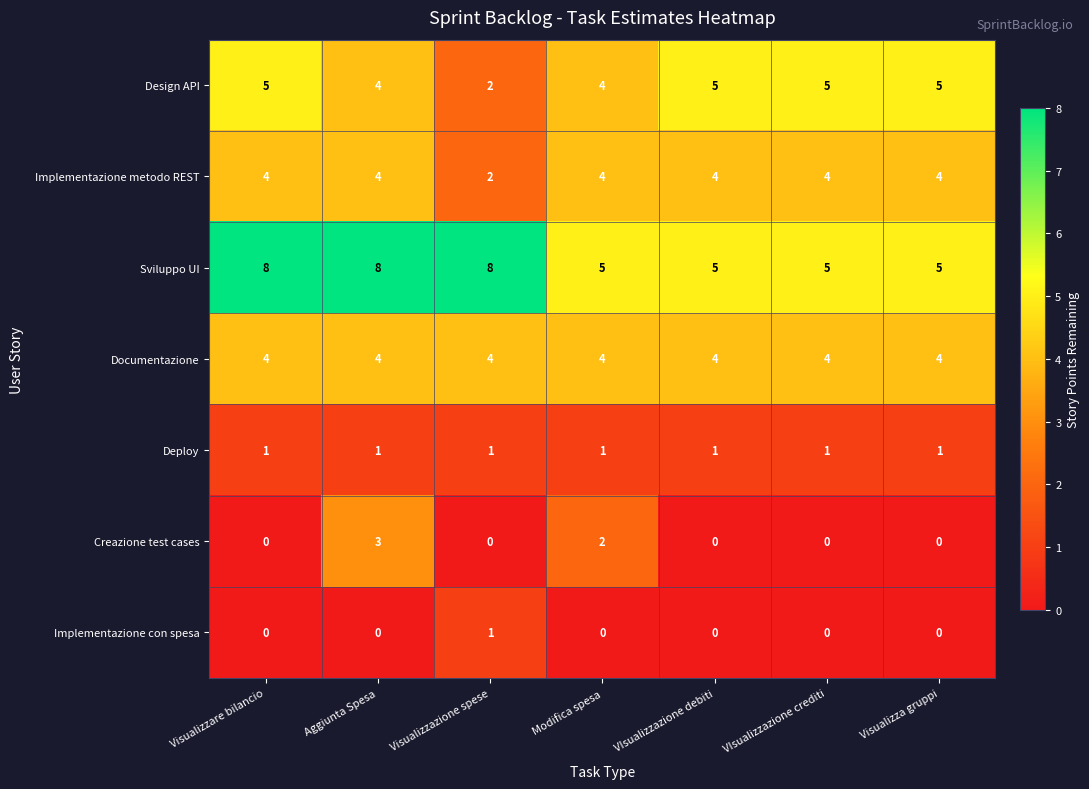

What is the total value across all series at Modifica spesa?

20